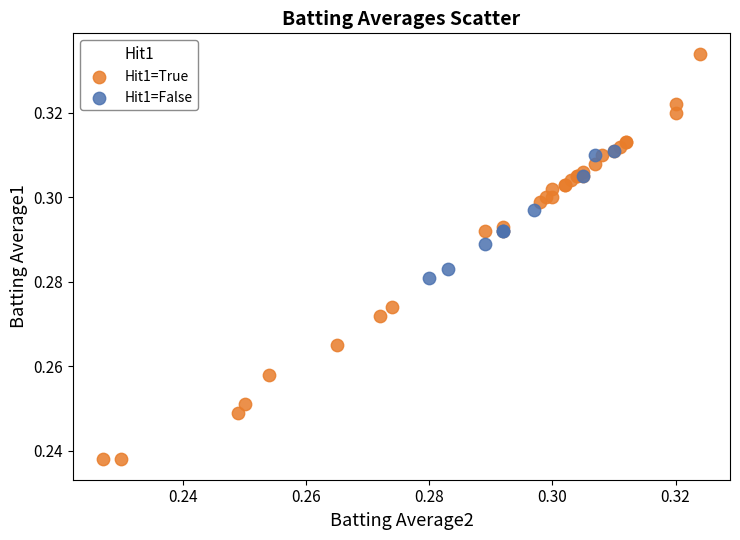

Which series has the largest Y range (max minus min)?

Hit1=True